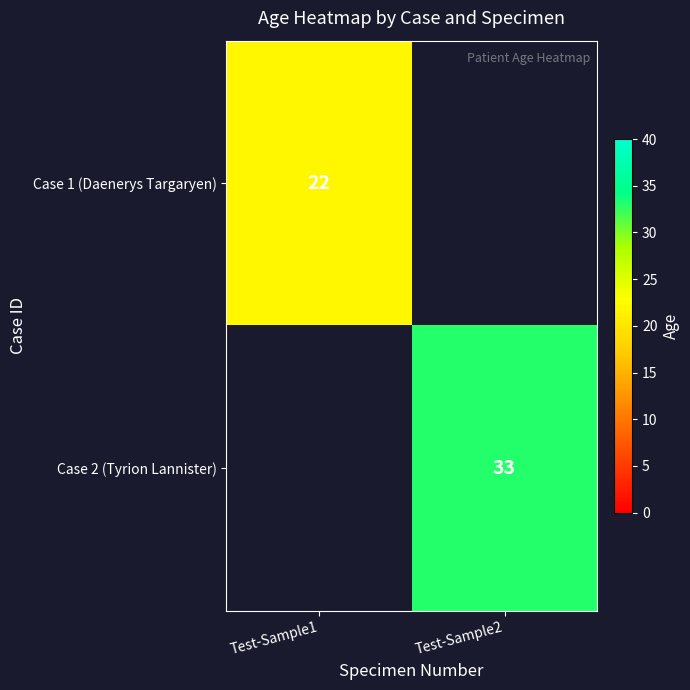

The value of Case 2 (Tyrion Lannister) at Test-Sample2 is 33. True or false?

True